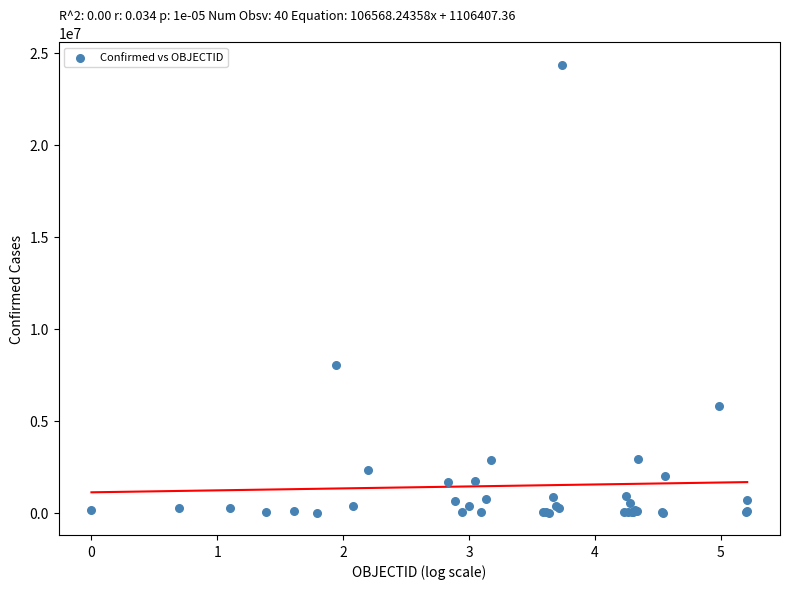

What Y value in the scatter plot is closest to 12173136?

8041520